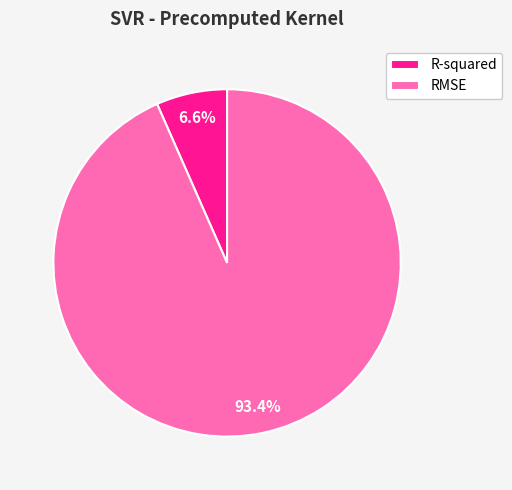

Is it true that RMSE is 99% of the pie?

False